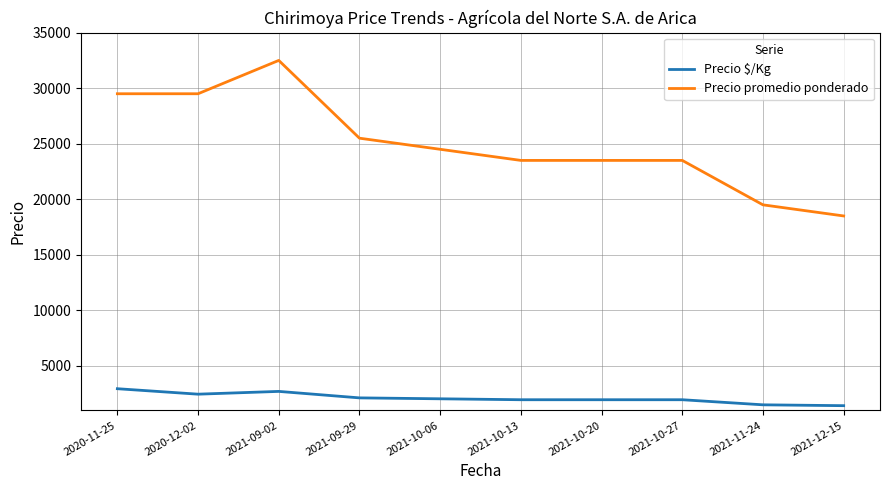

Is the value of Precio promedio ponderado at 2020-12-02 greater than the value of Precio $/Kg at 2021-10-06?

Yes